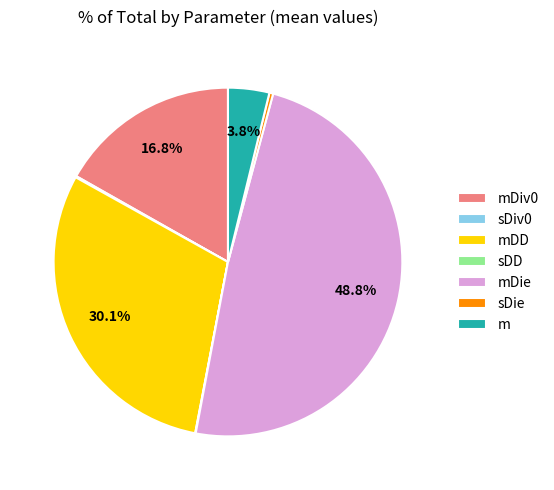

Approximately how many times larger is the value at mDiv0 compared to mDie?

0.3